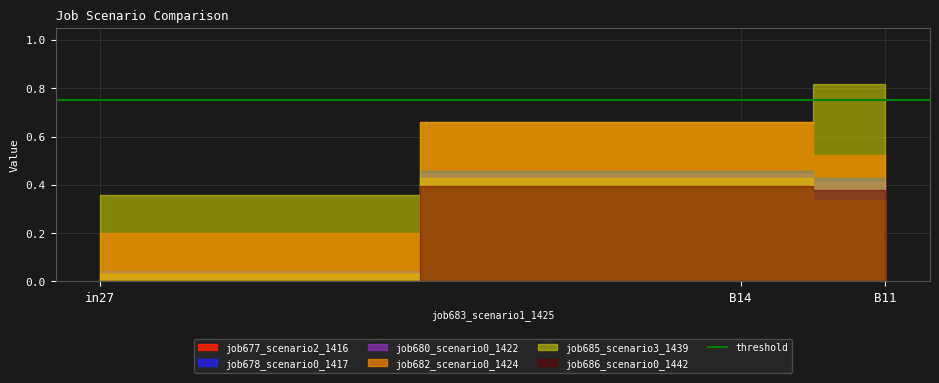

How many lines are shown in the chart?

6